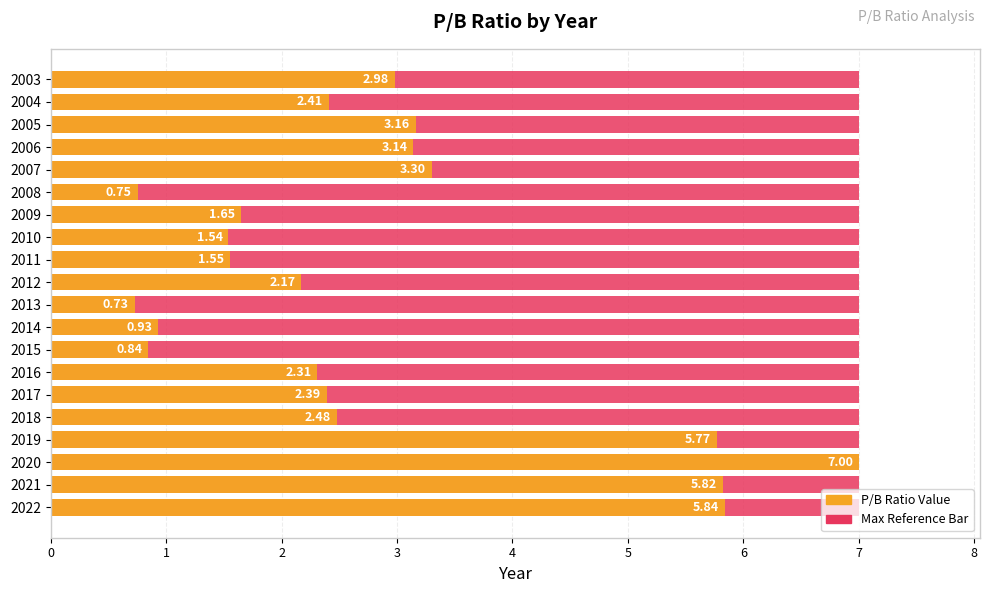

Reading left to right, what are all the values shown in this chart?

Maximum (scaled): 0.8	0.8	0.8	0.8	0.8	0.8	0.8	0.8	0.8	0.8	0.8	0.8	0.8	0.8	0.8	0.8	0.8	0.8	0.8	0.8
P/B Ratio: 5.8	5.8	7.0	5.8	2.5	2.4	2.3	0.8	0.9	0.7	2.2	1.6	1.5	1.6	0.8	3.3	3.1	3.2	2.4	3.0